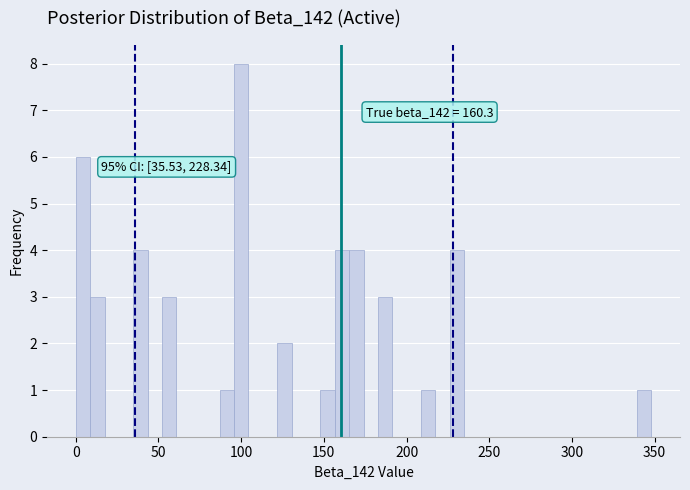

Read against the x-axis, roughly where is the centre of the tallest bar?

100